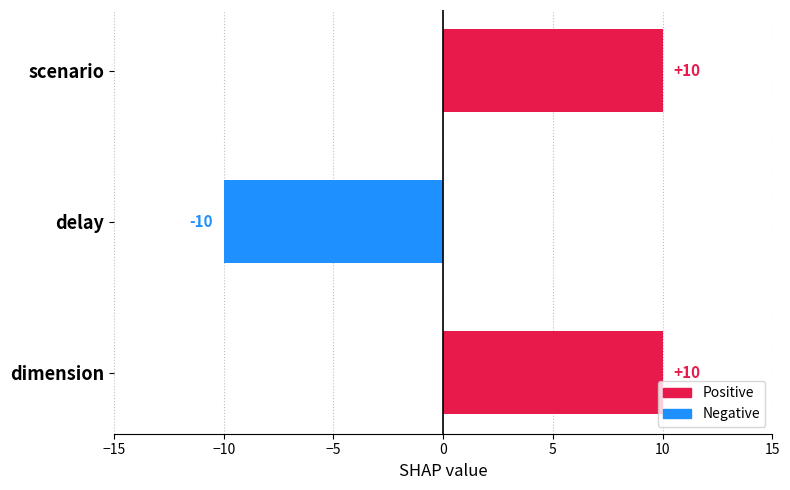

Between delay and dimension, which is larger?

dimension